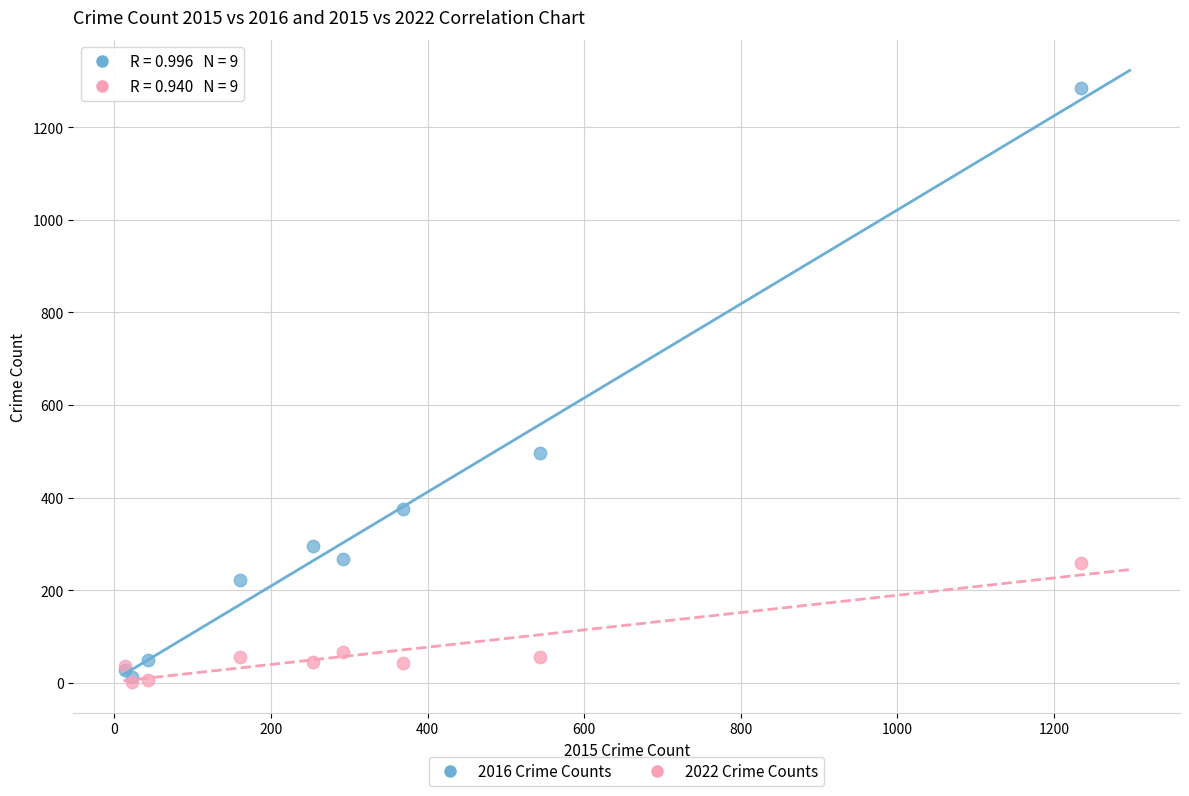

What are all the series names shown in the legend?

2016 Crime Counts, 2022 Crime Counts